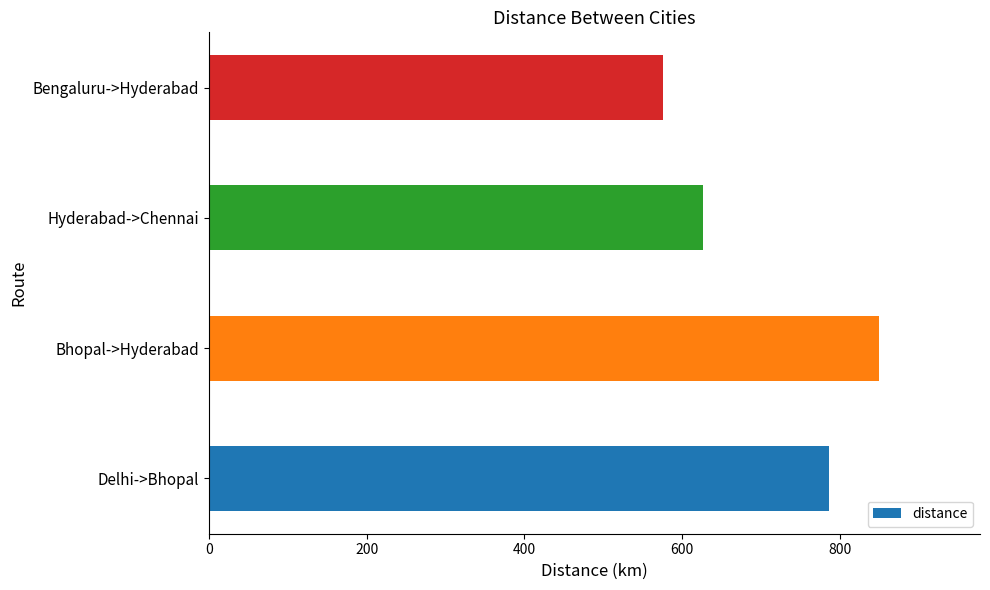

How many data points are less than 786?

2